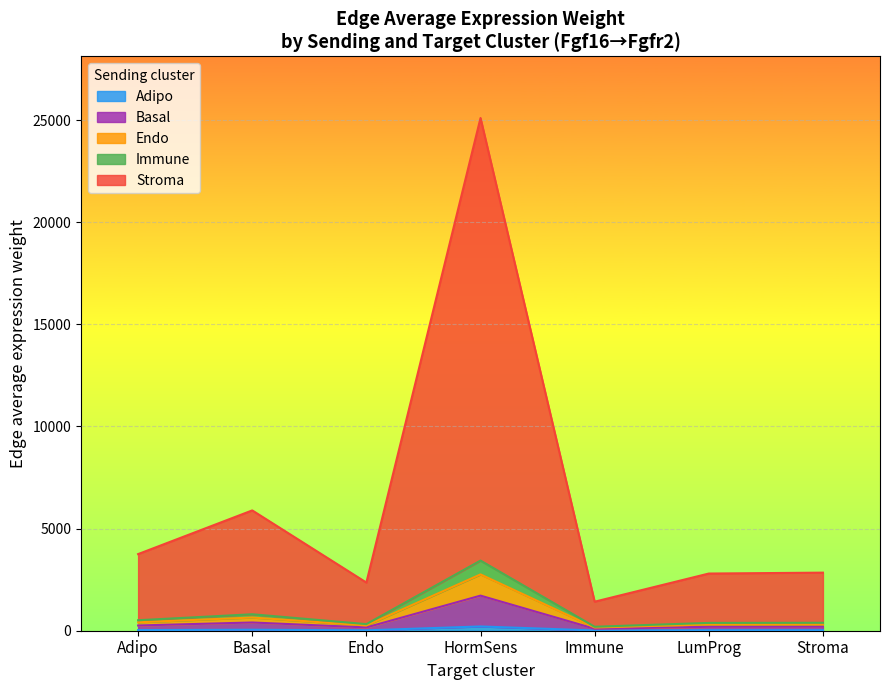

Reading right to left, transcribe all the data shown in this chart.

Edge average expression weight: 2454.5	2416.5	1227.3	21668.3	2035.6	5084.6	3238.2	76.7	75.5	38.4	677.2	63.6	158.9	101.2	117.7	115.8	58.8	1038.7	97.6	243.8	155.2	171.0	168.3	85.5	1509.2	141.8	354.1	225.6	23.7	23.3	11.8	209.1	19.6	49.1	31.2
Receptor detection rate: 0.5	0.7	0.3	1.0	0.5	0.9	0.9	0.5	0.7	0.3	1.0	0.5	0.9	0.9	0.5	0.7	0.3	1.0	0.5	0.9	0.9	0.5	0.7	0.3	1.0	0.5	0.9	0.9	0.5	0.7	0.3	1.0	0.5	0.9	0.9